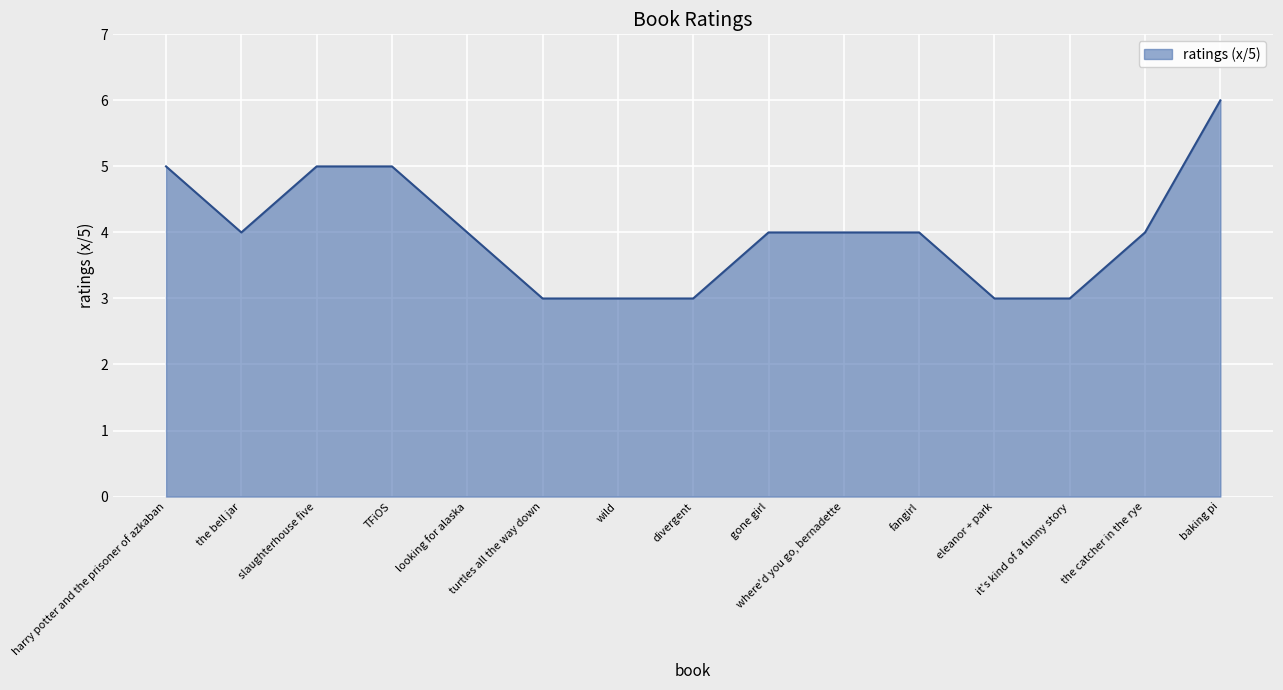

Does the chart have visible grid lines?

Yes